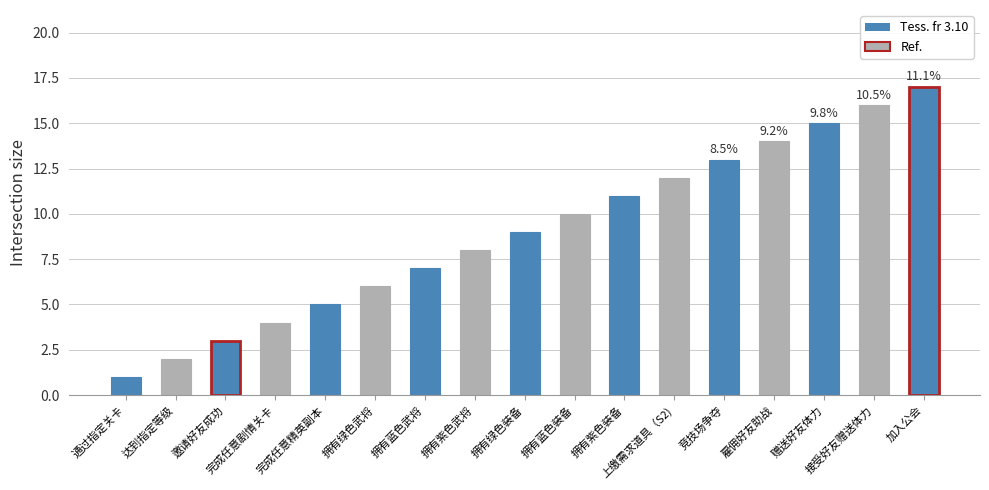

Rank the categories by value from highest to lowest.

加入公会, 接受好友赠送体力, 赠送好友体力, 雇佣好友助战, 竞技场争夺, 上缴需求道具（S2), 拥有紫色装备, 拥有蓝色装备, 拥有绿色装备, 拥有紫色武将, 拥有蓝色武将, 拥有绿色武将, 完成任意精英副本, 完成任意剧情关卡, 邀请好友成功, 达到指定等级, 通过指定关卡